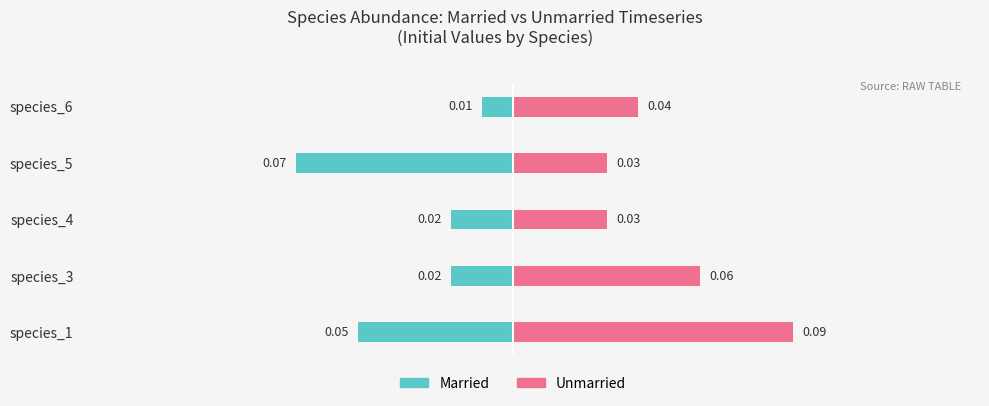

How many distinct data groups are displayed?

2